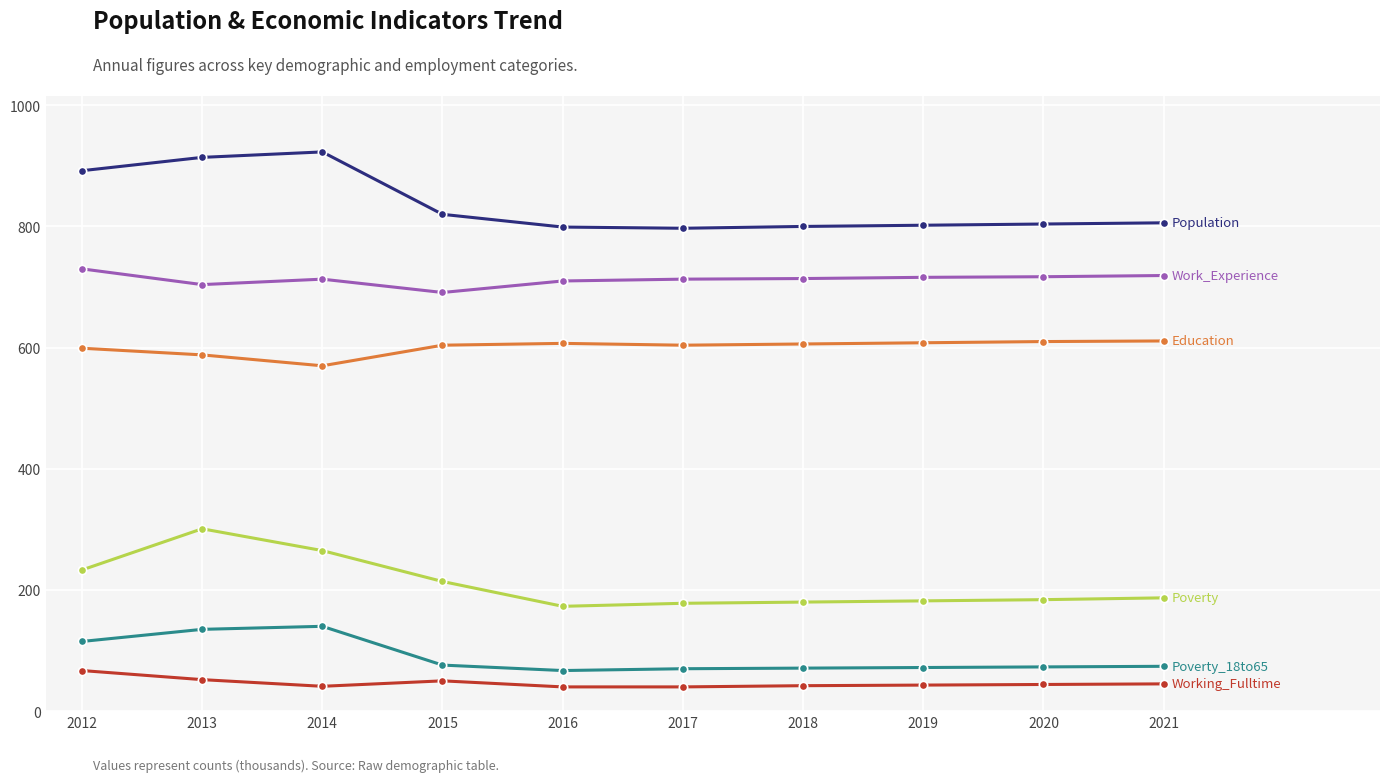

What is the difference between the highest and lowest values at 2017?

757